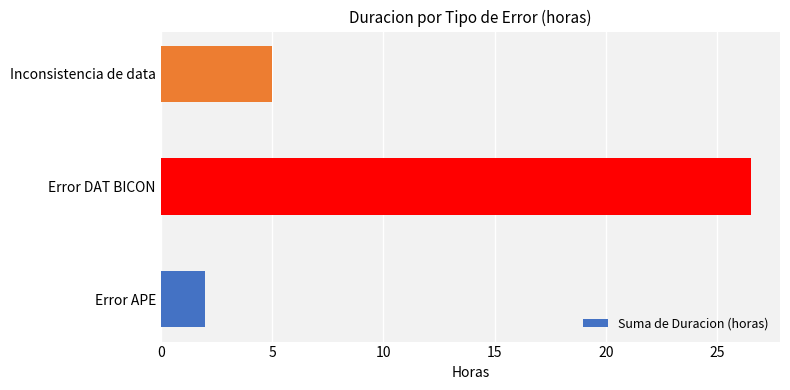

What is the sum of the values at Error DAT BICON and Inconsistencia de data?

31.5